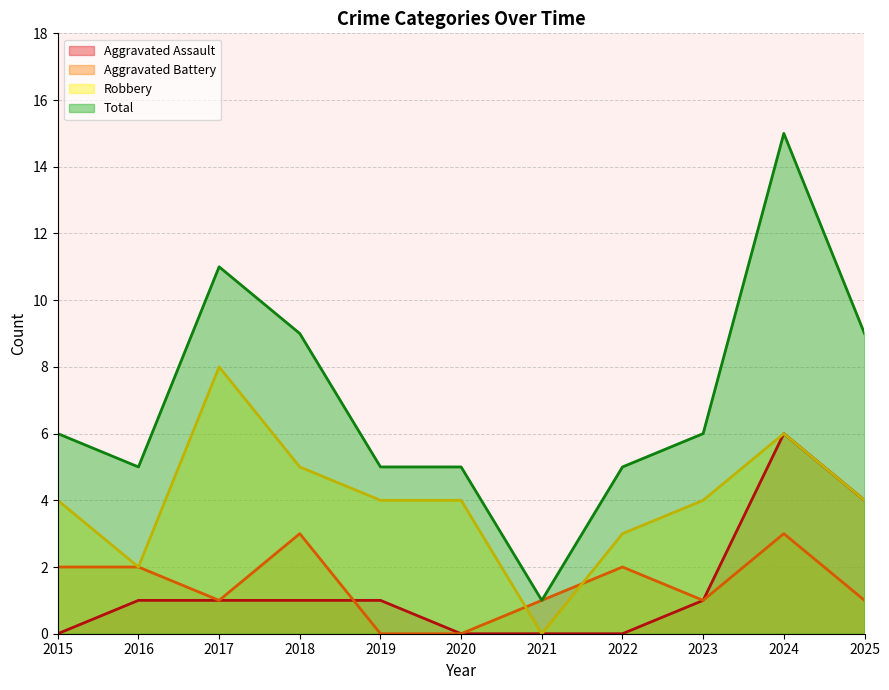

True or false: Aggravated Battery and Total intersect in this chart.

False